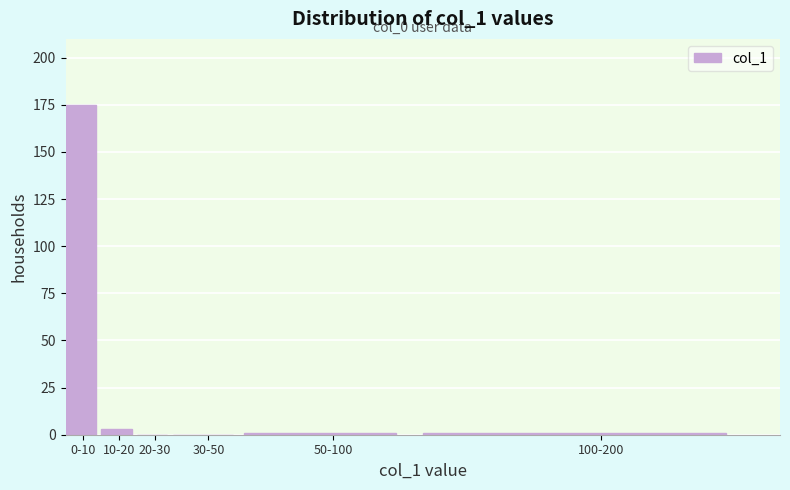

Reading left to right, what are all the values shown in this chart?

0-10=175	10-20=3	20-30=0	30-50=0	50-100=1	100-200=1